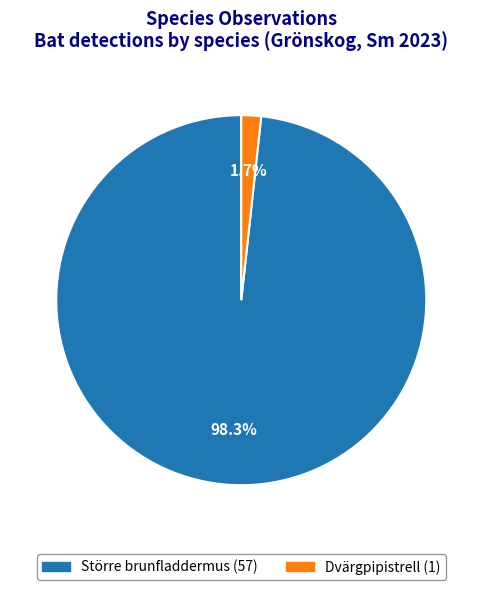

Do Dvärgpipistrell and Större brunfladdermus together represent more than half of the pie?

Yes